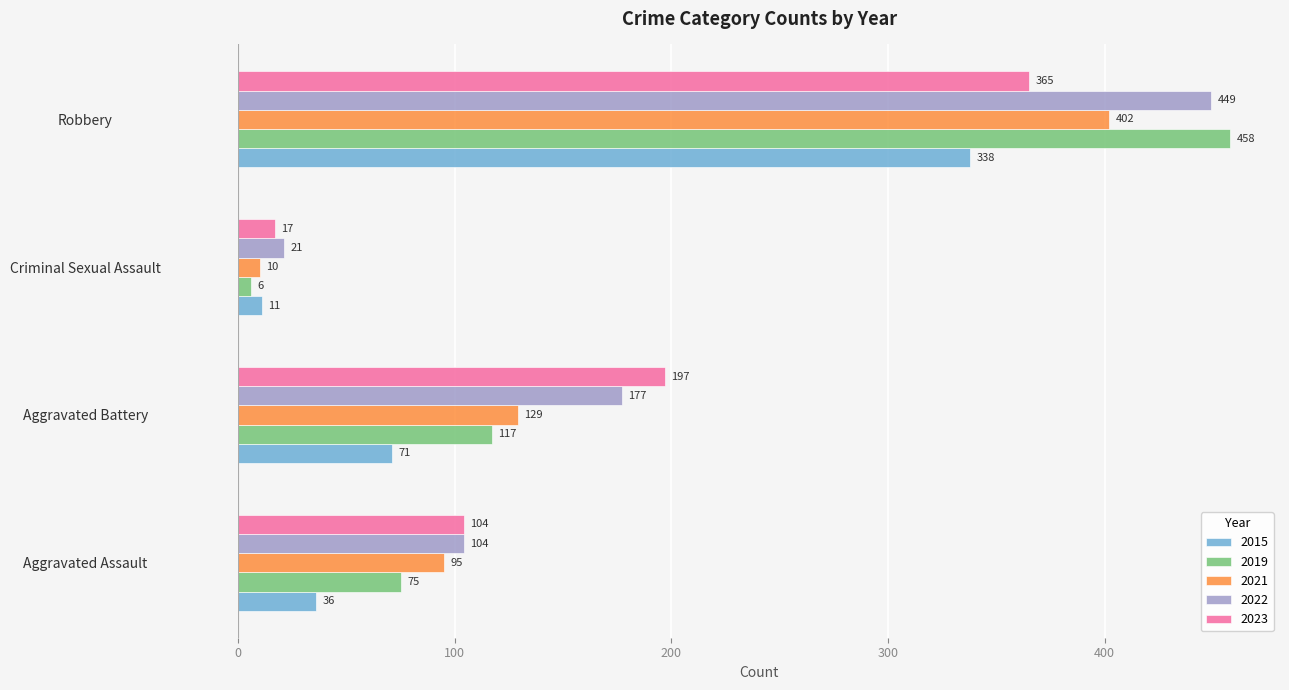

What are all the series names shown in the legend?

2015, 2019, 2021, 2022, 2023